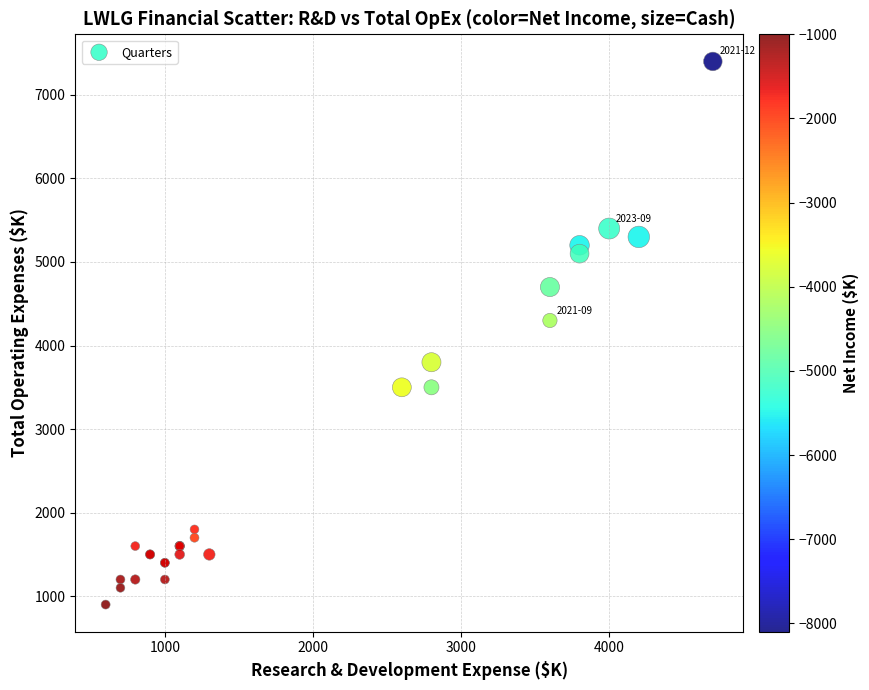

What Y value in the scatter plot is closest to 4150?

4300